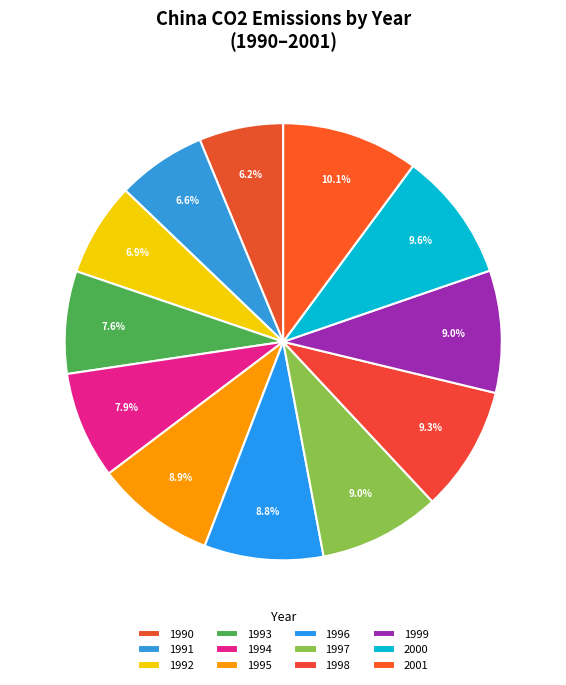

What percentage is the 1994 slice, to the nearest percent?

8%